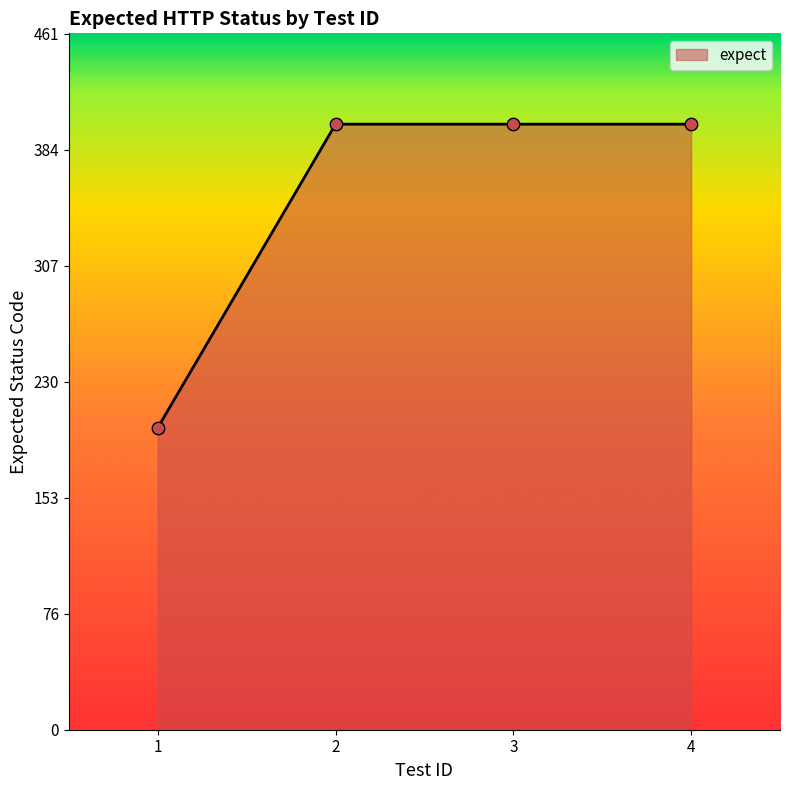

Approximately how many times larger is the value at 1 compared to 2?

0.5